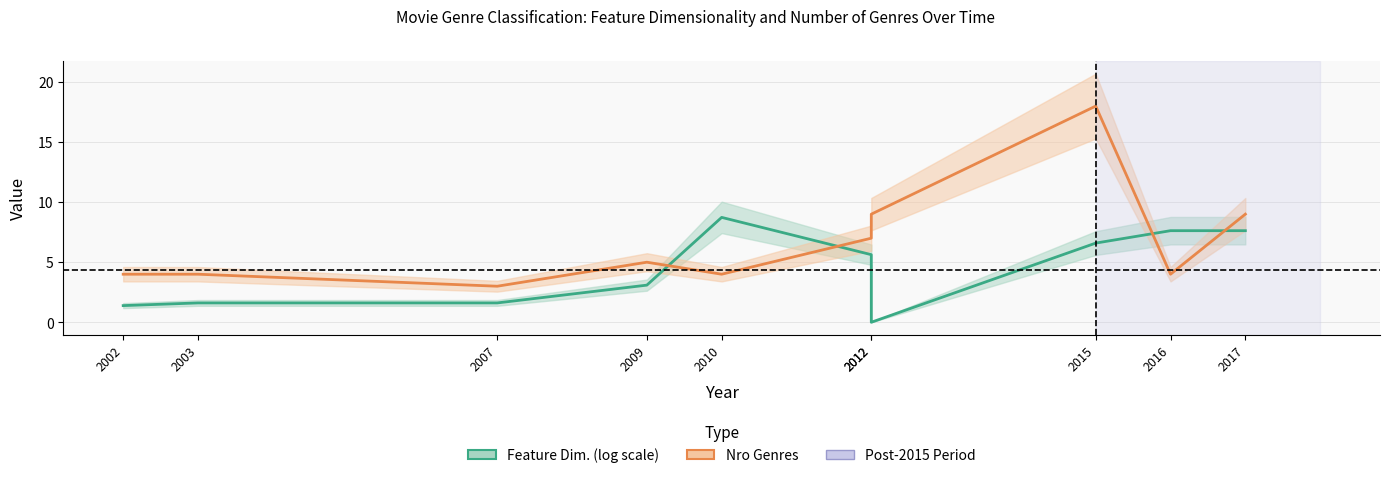

How many values in Feature Dim. are above zero?

9